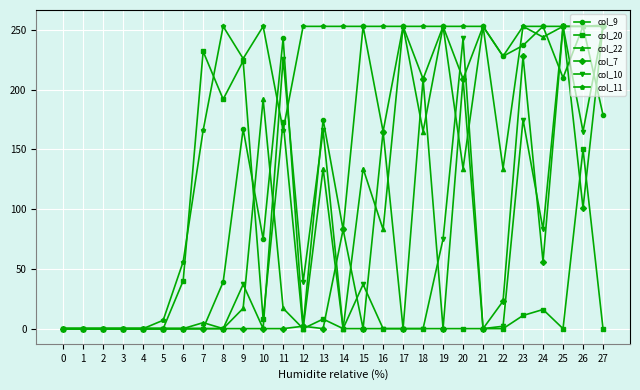

The col_11 series shows 253 at 19. True or false?

True